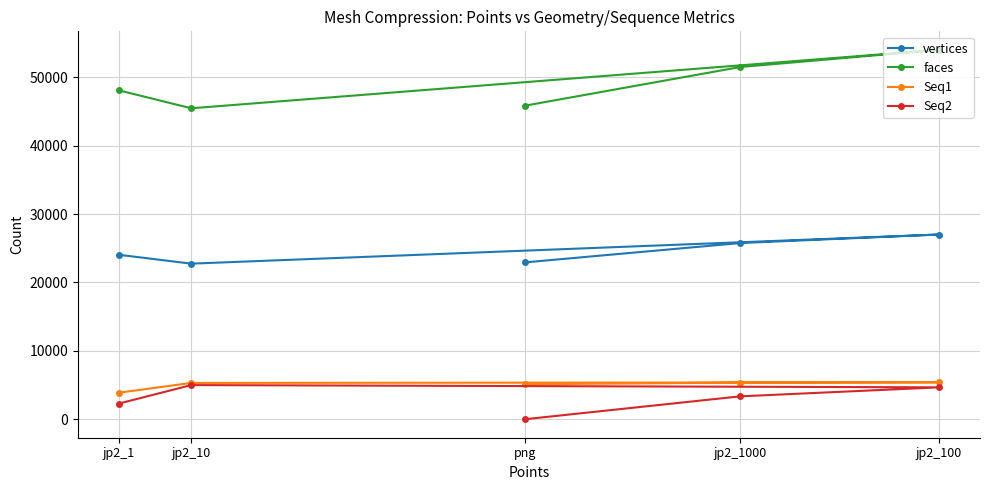

True or false: faces and Seq1 intersect in this chart.

False